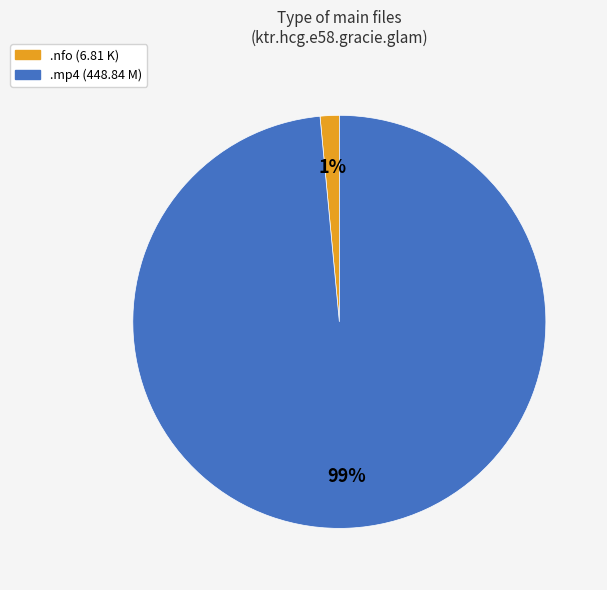

Do .mp4 (448.84 M) and .nfo (6.81 K) together represent more than half of the pie?

Yes